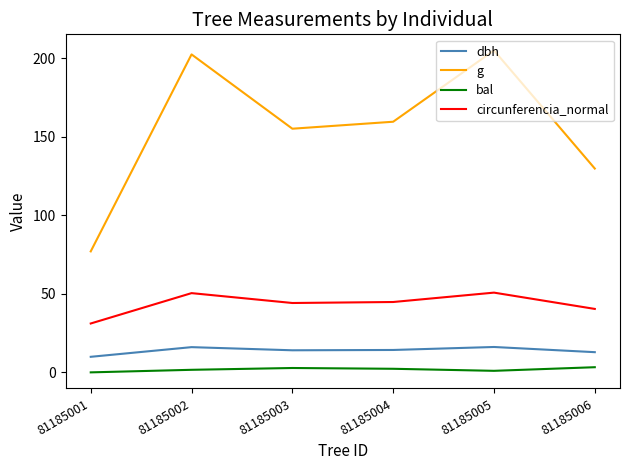

How many lines are shown in the chart?

4